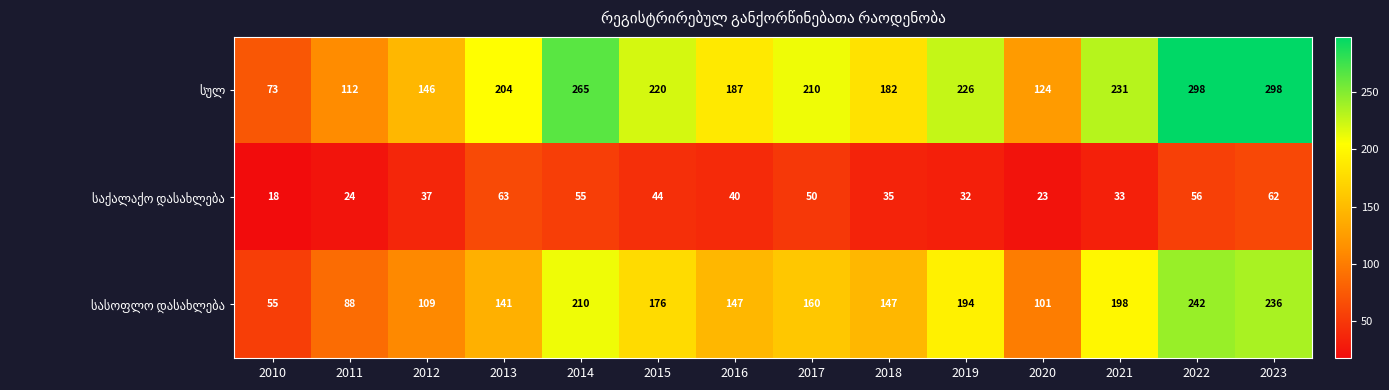

What is the minimum value shown in the chart?

18